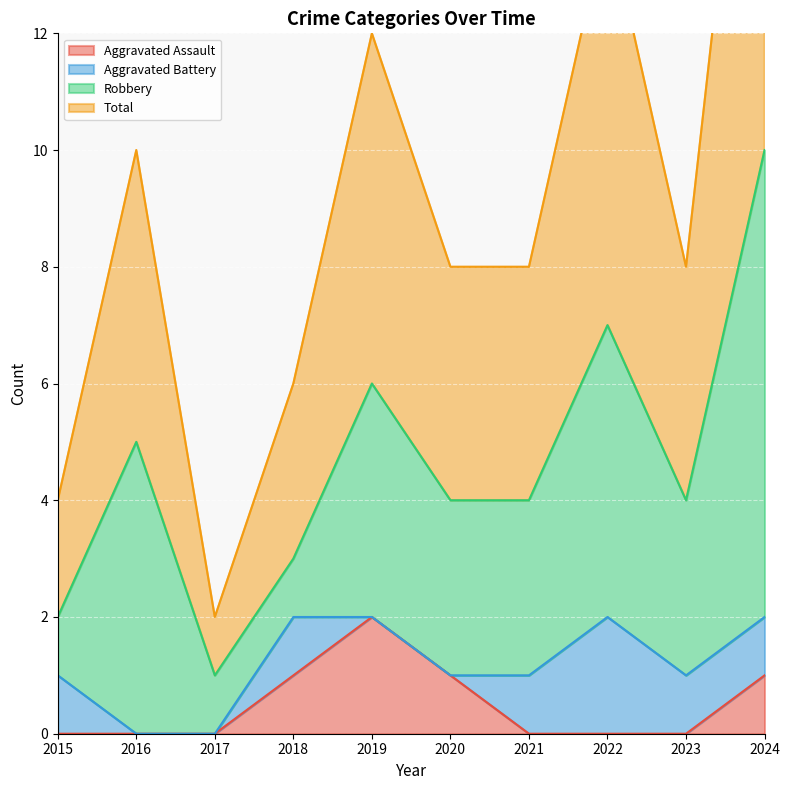

Which category has the highest value in the Aggravated Assault series?

2019